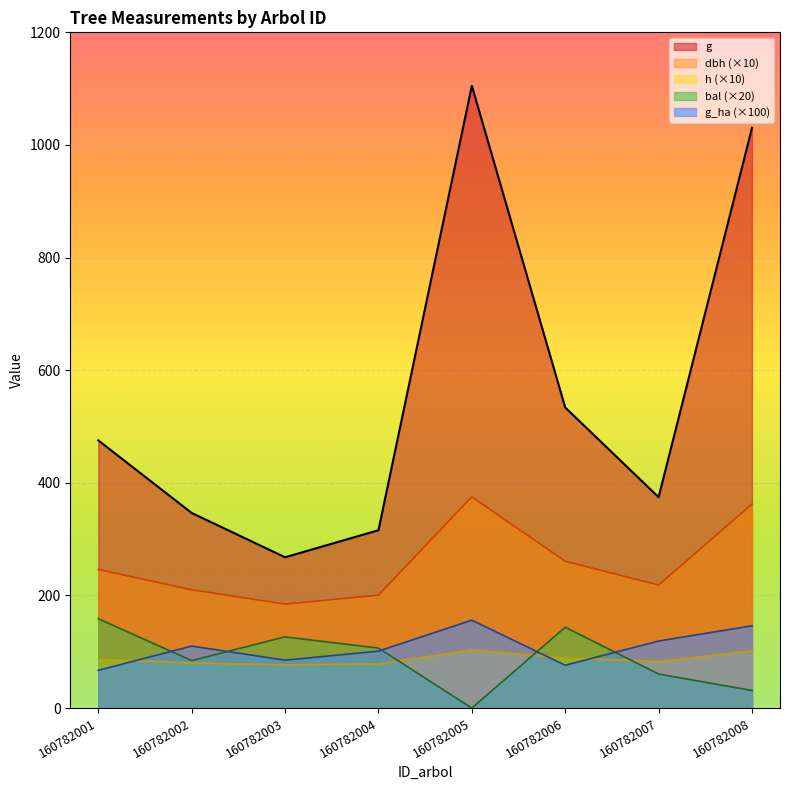

At which label does bal reach its minimum?

160782005